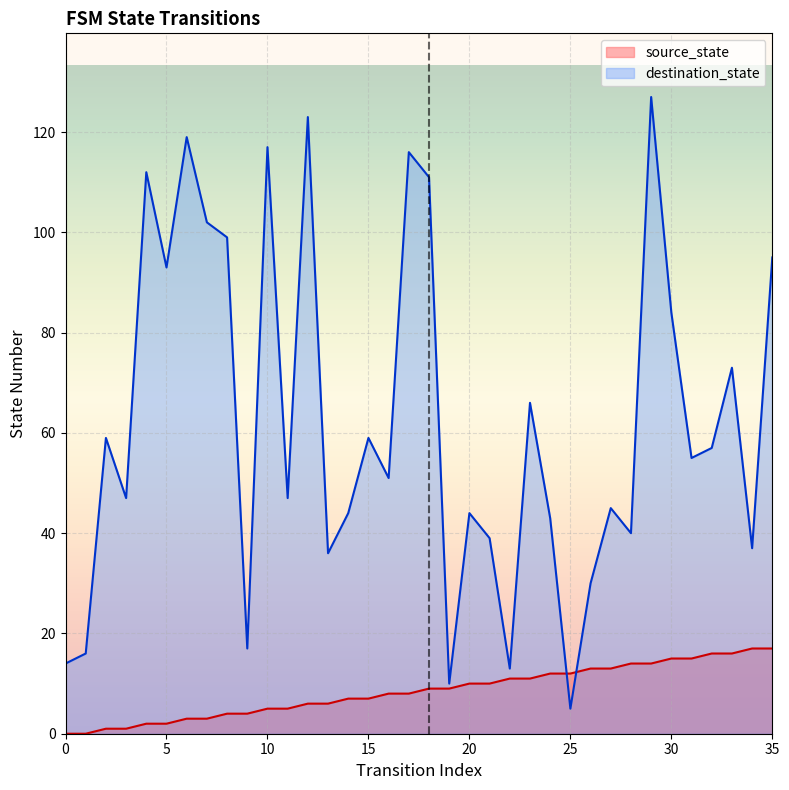

What is the difference between the second highest and minimum values in the destination_state series?

118